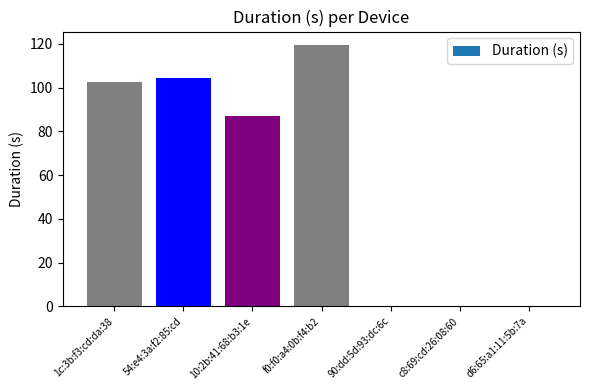

Is it true that the value at 90:dd:5d:93:dc:6c is 0.0?

True